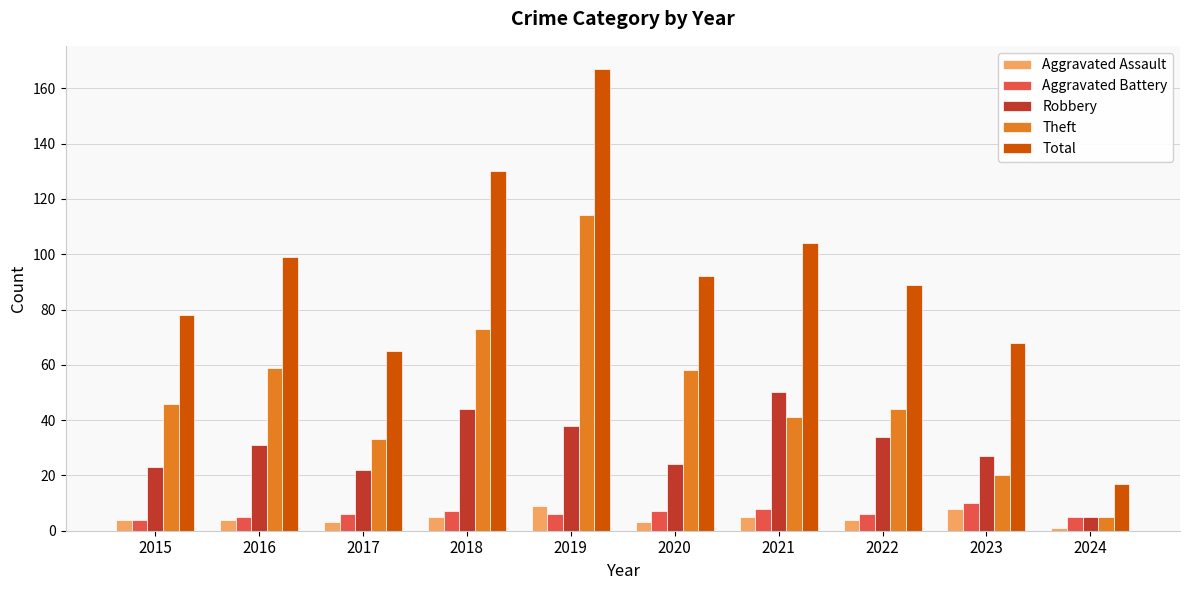

At which category is the sum across all series the highest?

2019